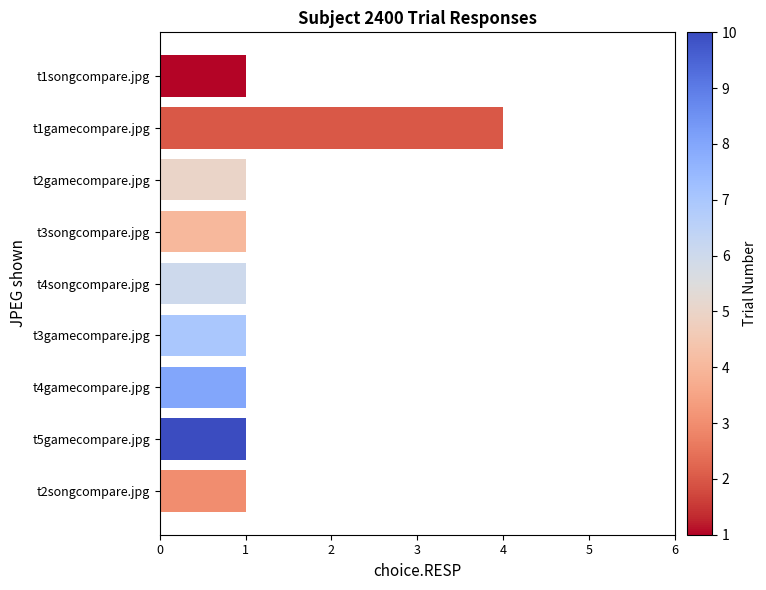

What is the smallest value displayed?

1